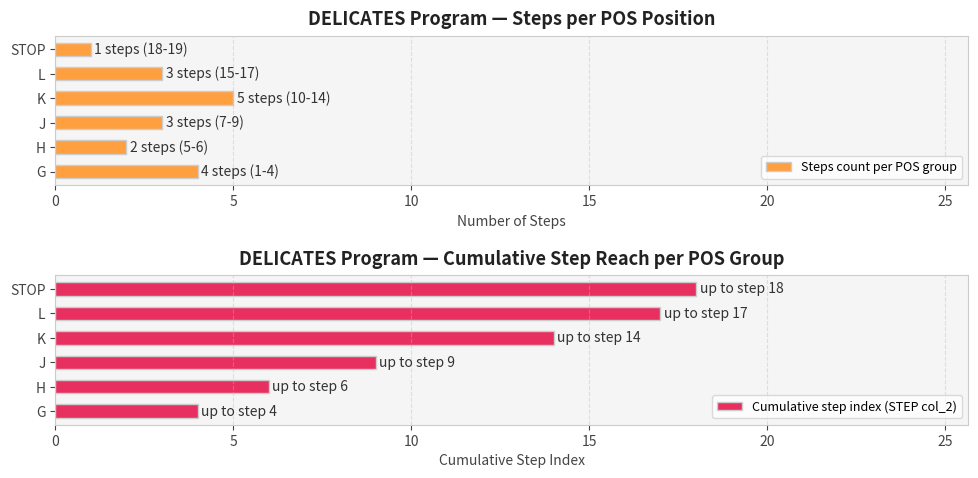

How many values in the Steps count per POS group series are below 3?

2